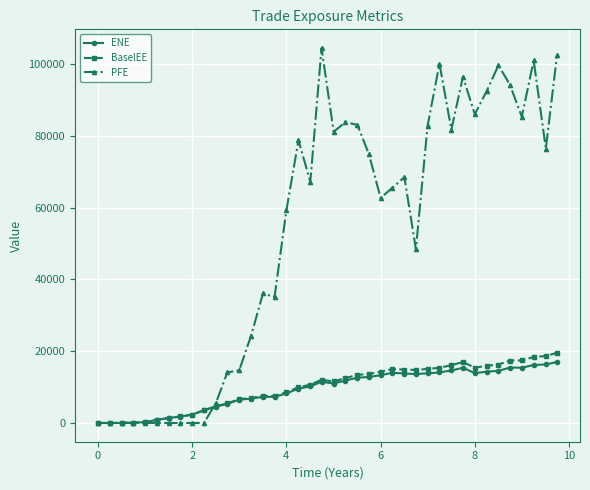

Which series has the largest total across all categories?

PFE